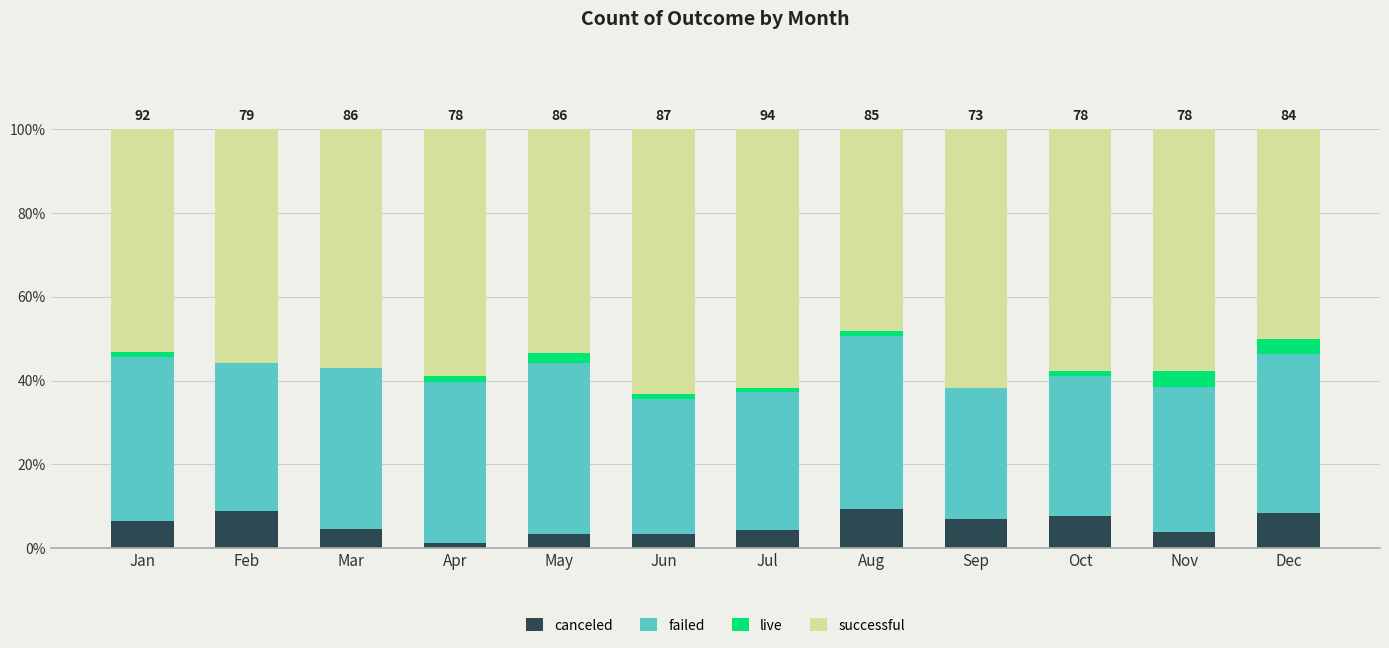

Is it true that canceled equals 6.5 at Jan?

True